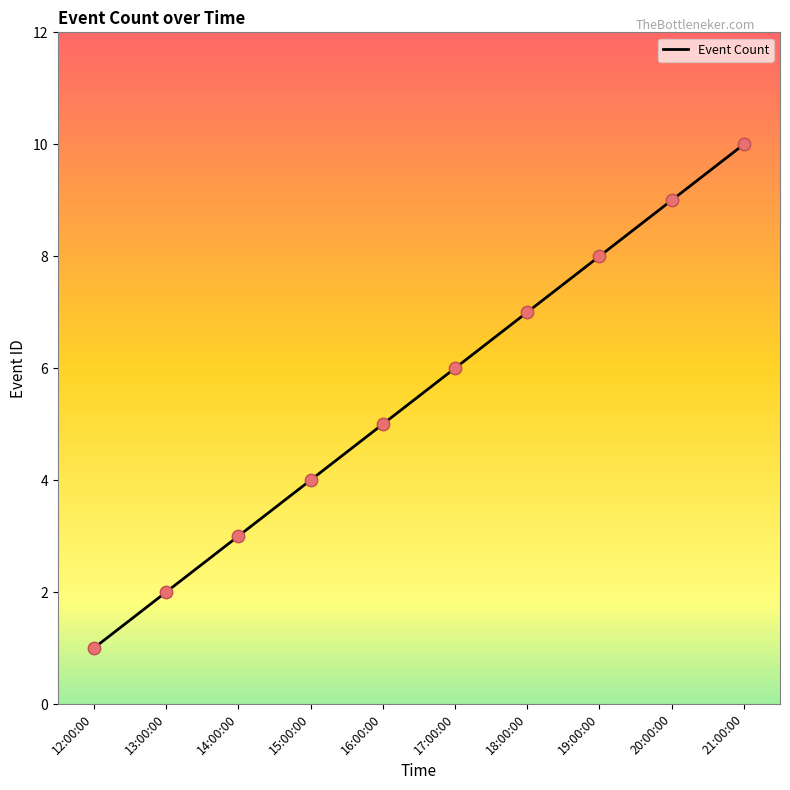

Which has a higher value, 16:00:00 or 21:00:00?

21:00:00